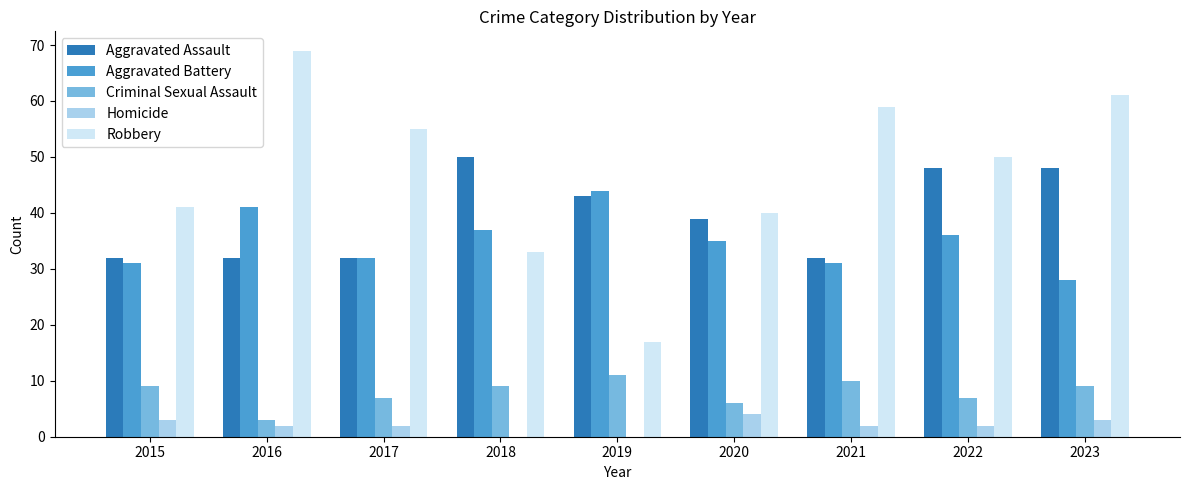

How many groups of bars are there?

9